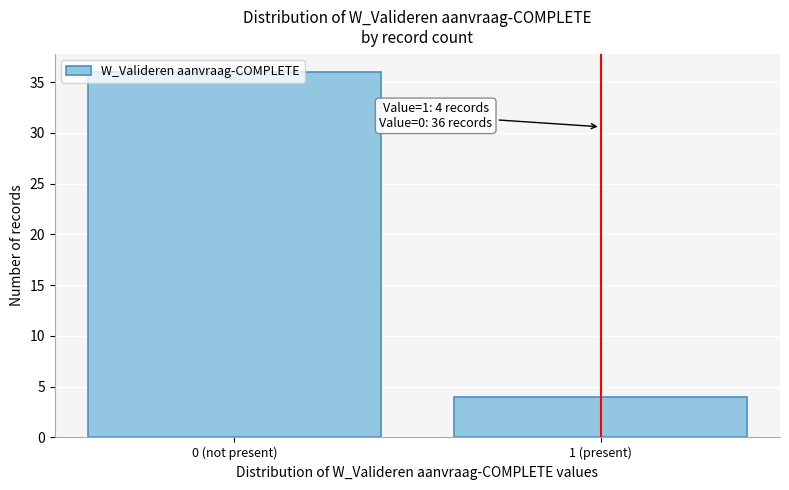

List the labels in order of value, largest first.

0 (not present), 1 (present)